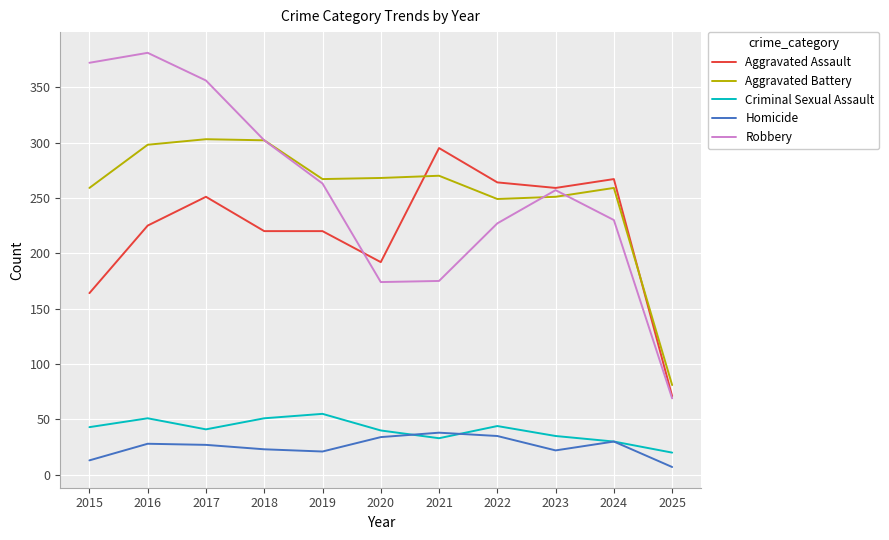

Is it true that Homicide equals 8 at 2017?

False